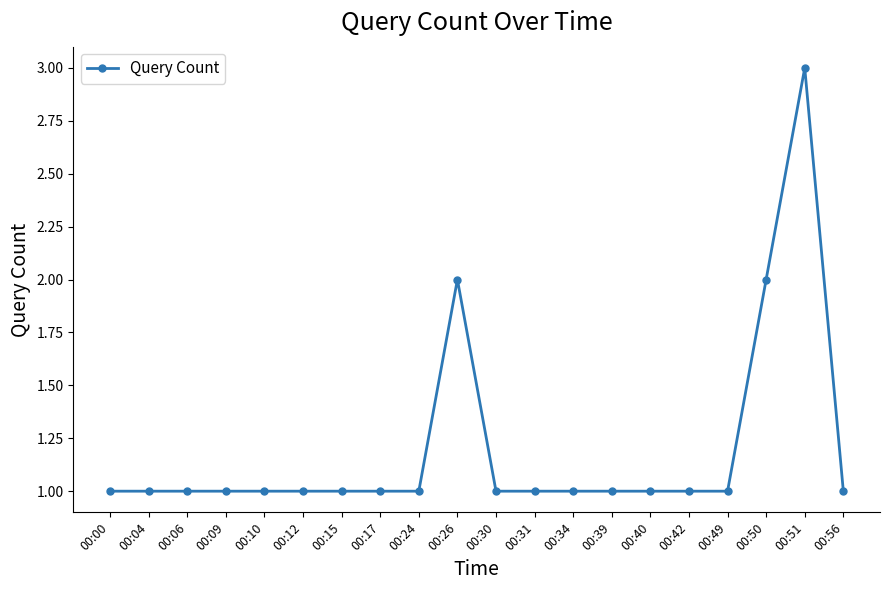

What is the difference between the maximum and minimum values?

2